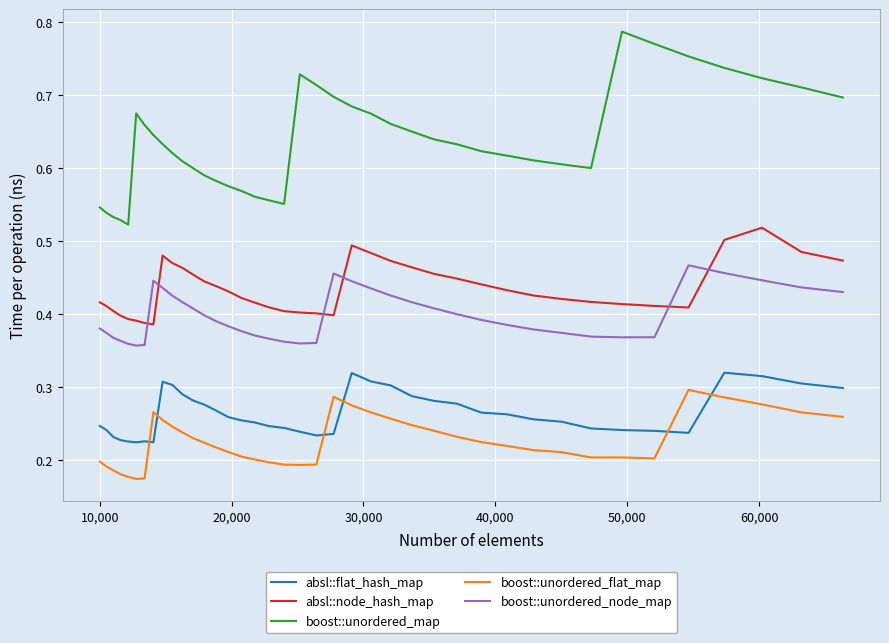

True or false: absl::node_hash_map and boost::unordered_flat_map intersect in this chart.

False